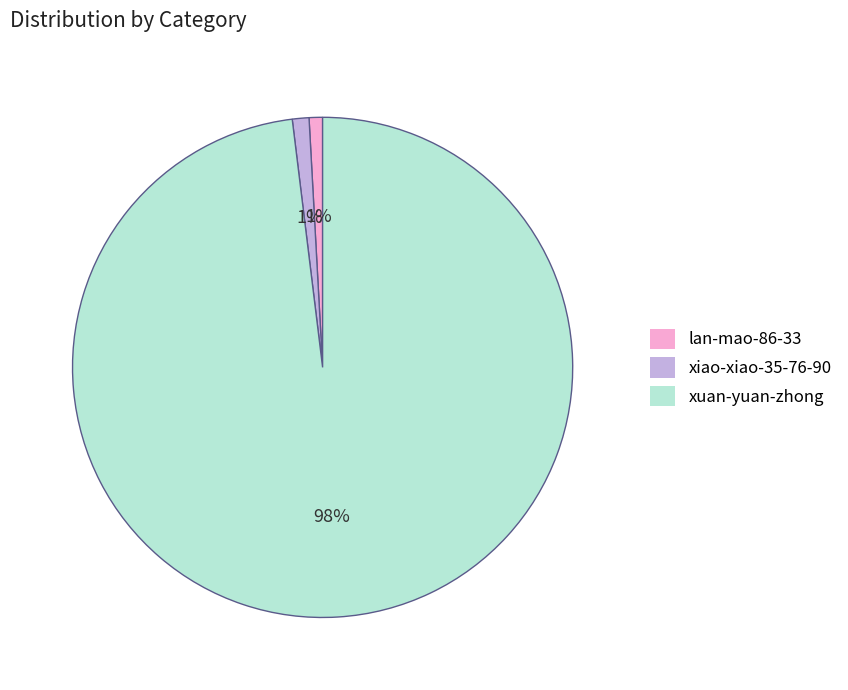

Which category has the biggest portion of the pie?

xuan-yuan-zhong